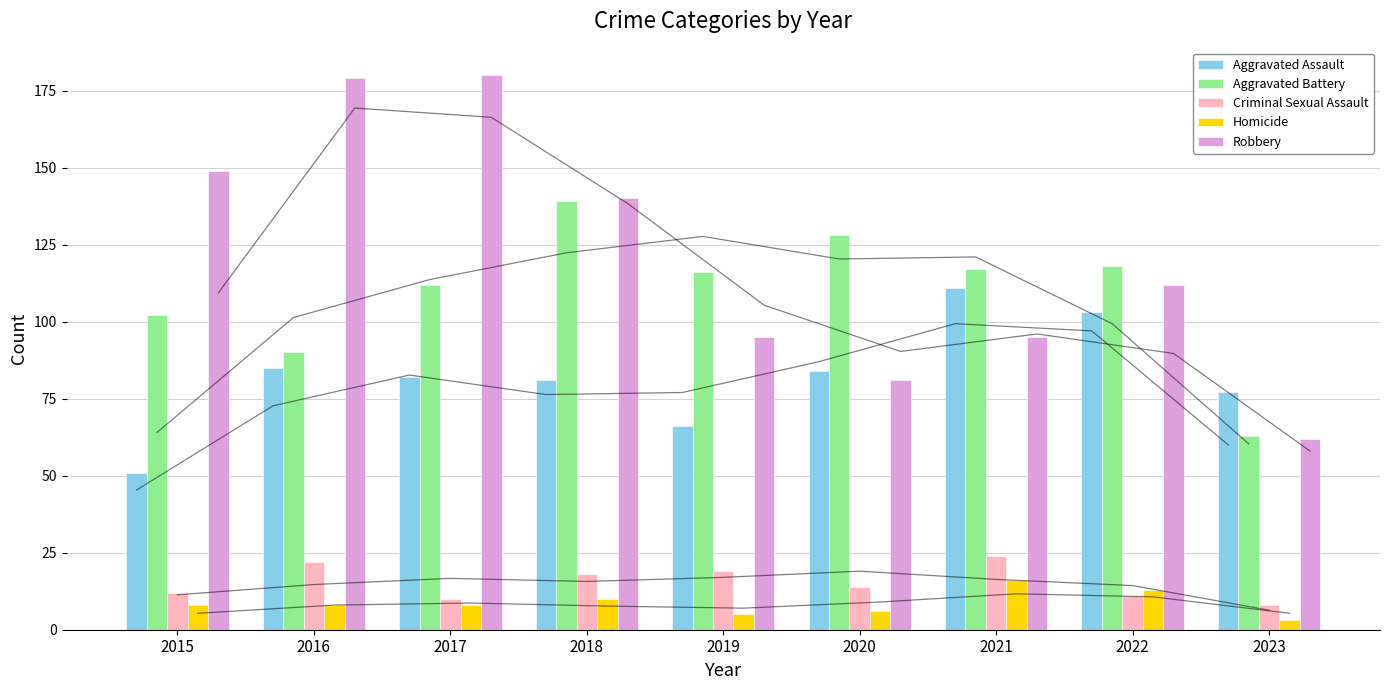

At which category does the chart reach its minimum across all series?

2023